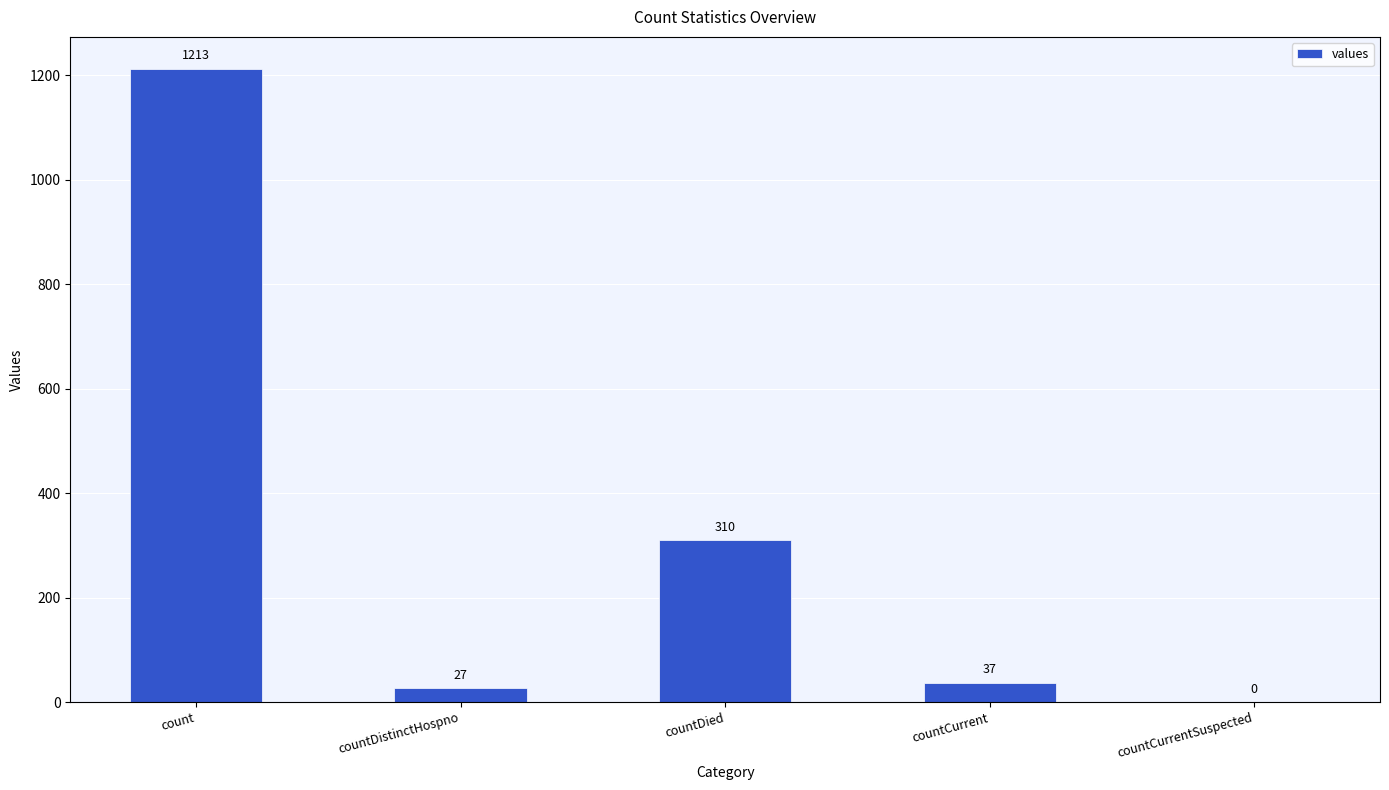

Which label corresponds to the largest value in the chart?

count